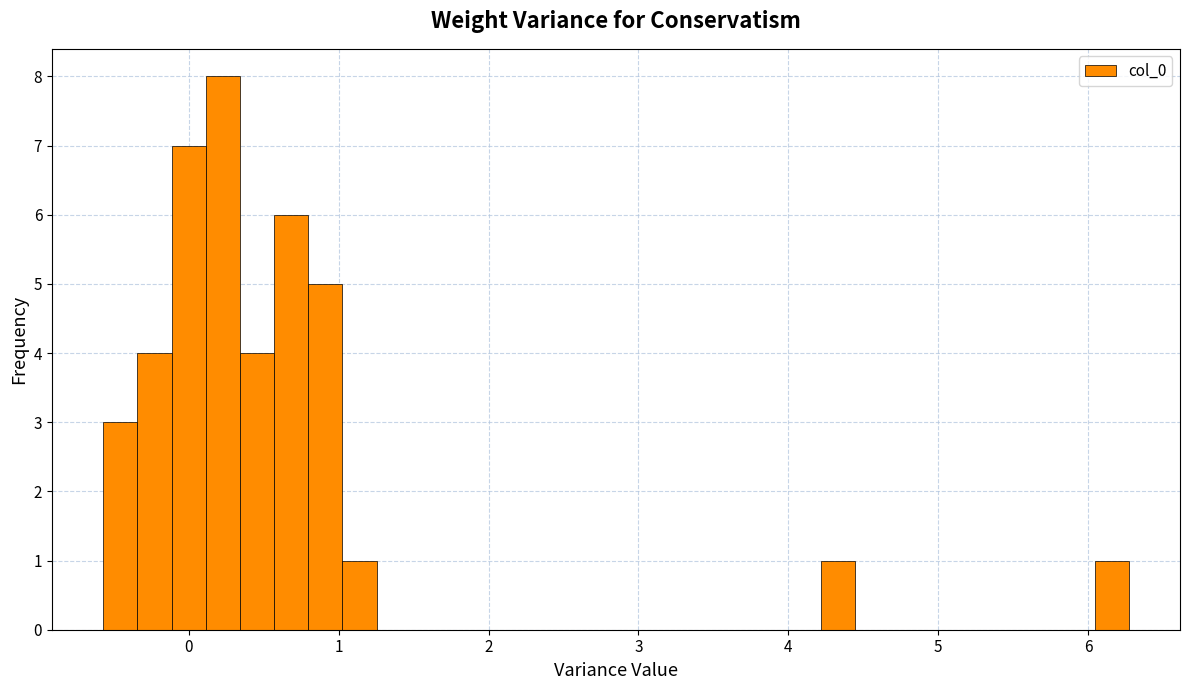

Around what value on the x-axis is the tallest bar? Give the approximate position of its centre, as read against the axis.

0.2